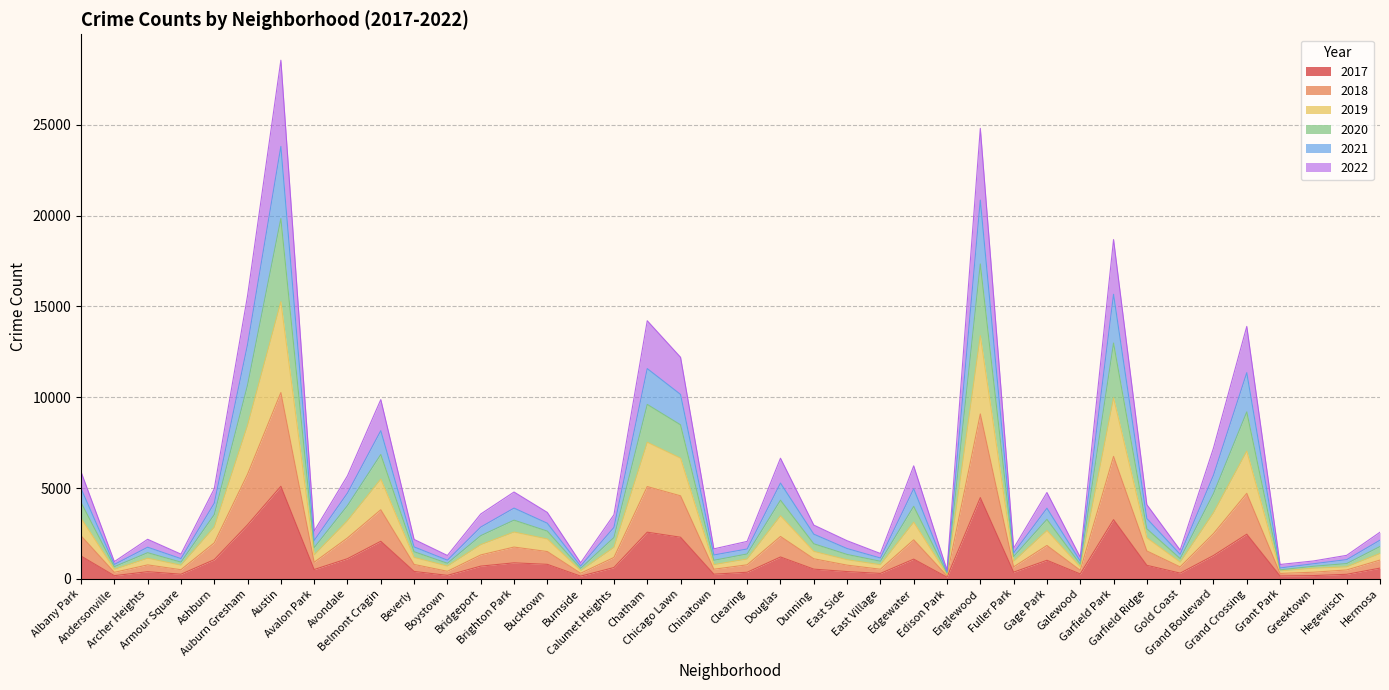

How many distinct data groups are displayed?

6